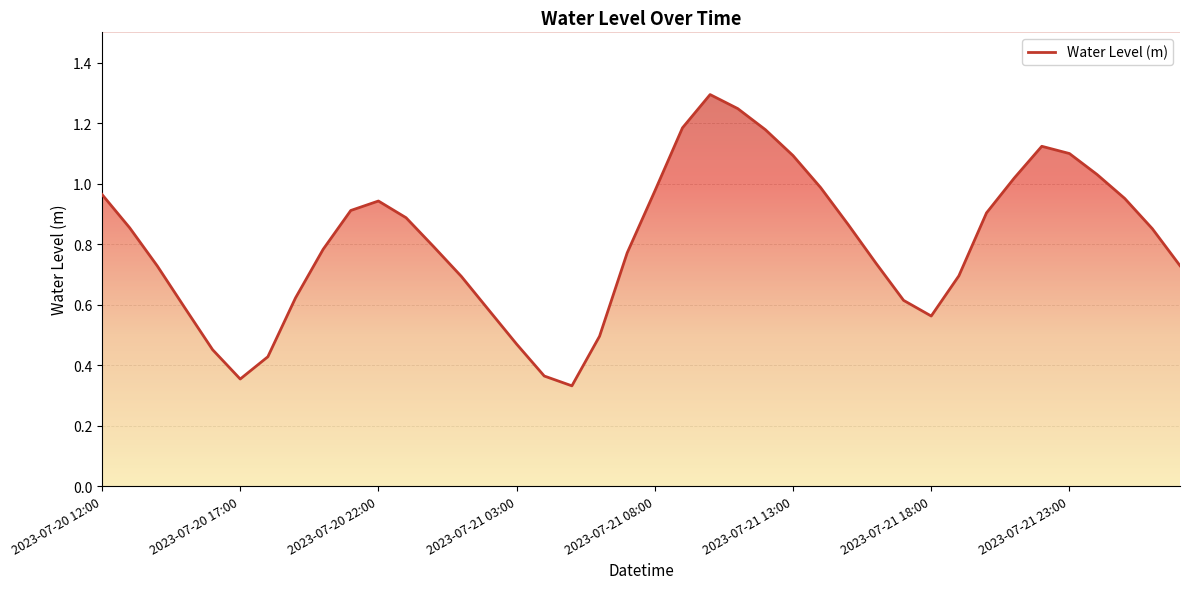

What is the maximum value shown in the chart?

1.3